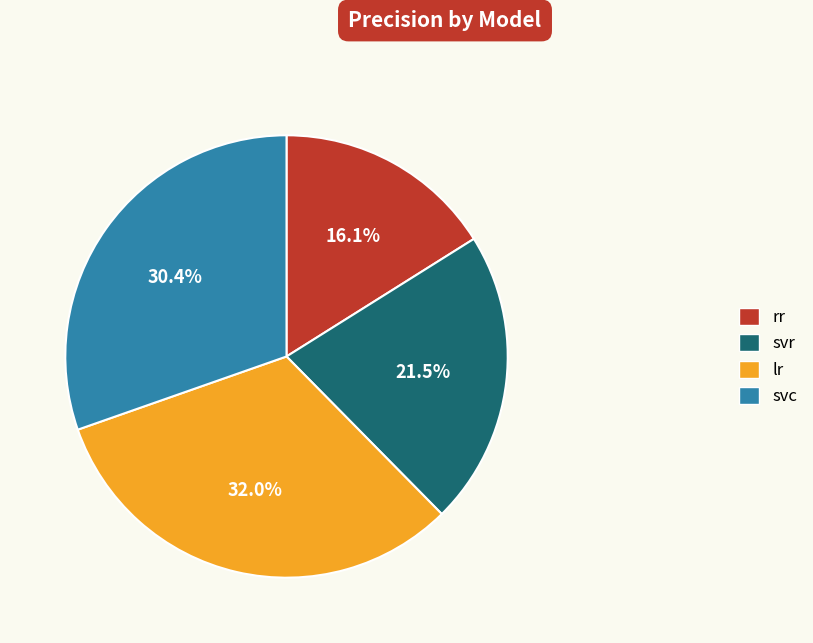

Which category has the biggest portion of the pie?

lr